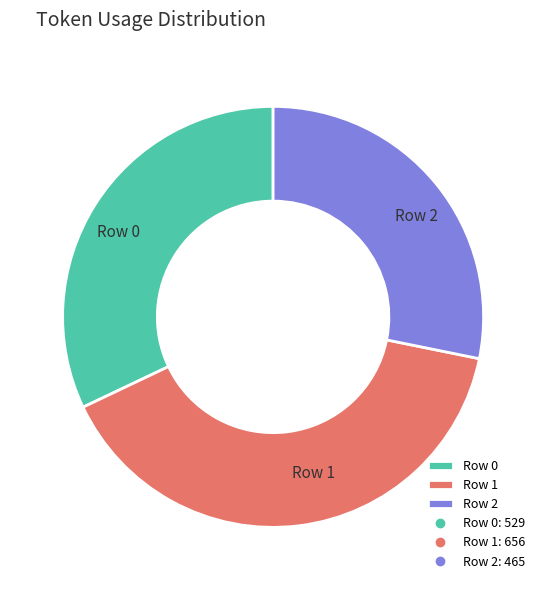

What is the smallest slice in the pie chart?

Row 2